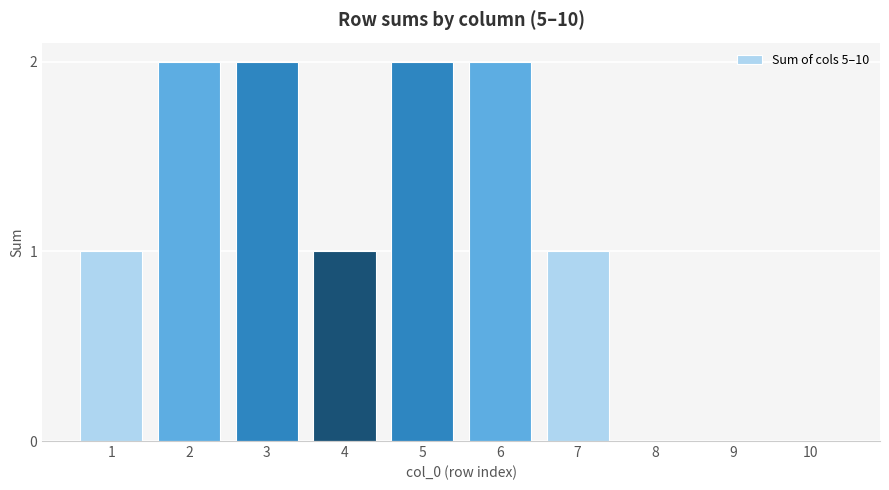

What is the sum of all values?

11